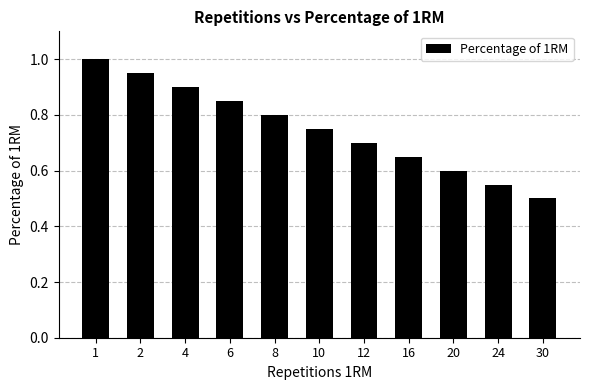

How many values are between 0 and 1?

11